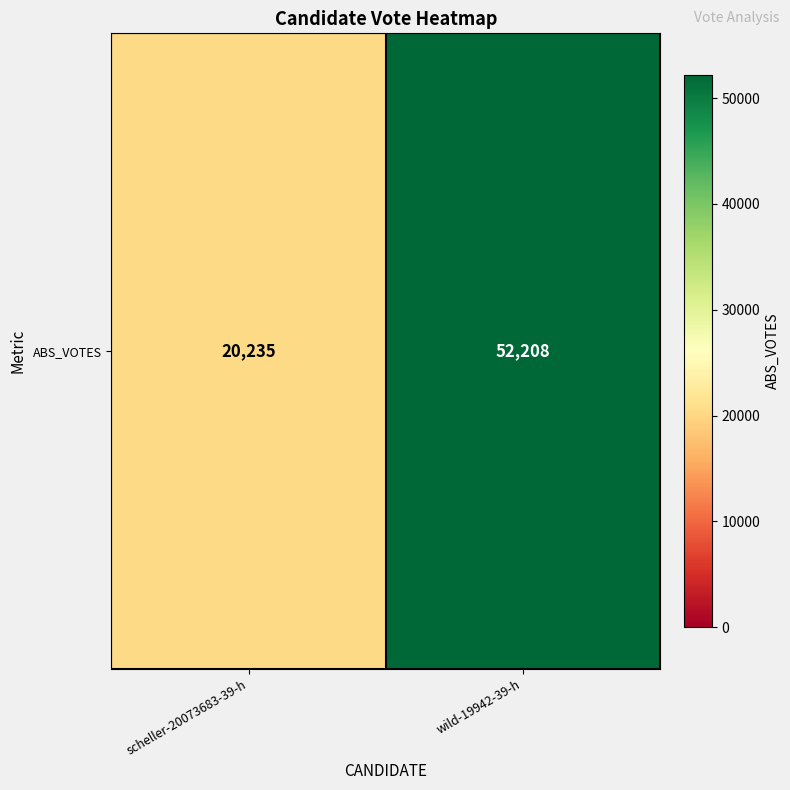

List the labels in order of value, smallest first.

scheller-20073683-39-h, wild-19942-39-h